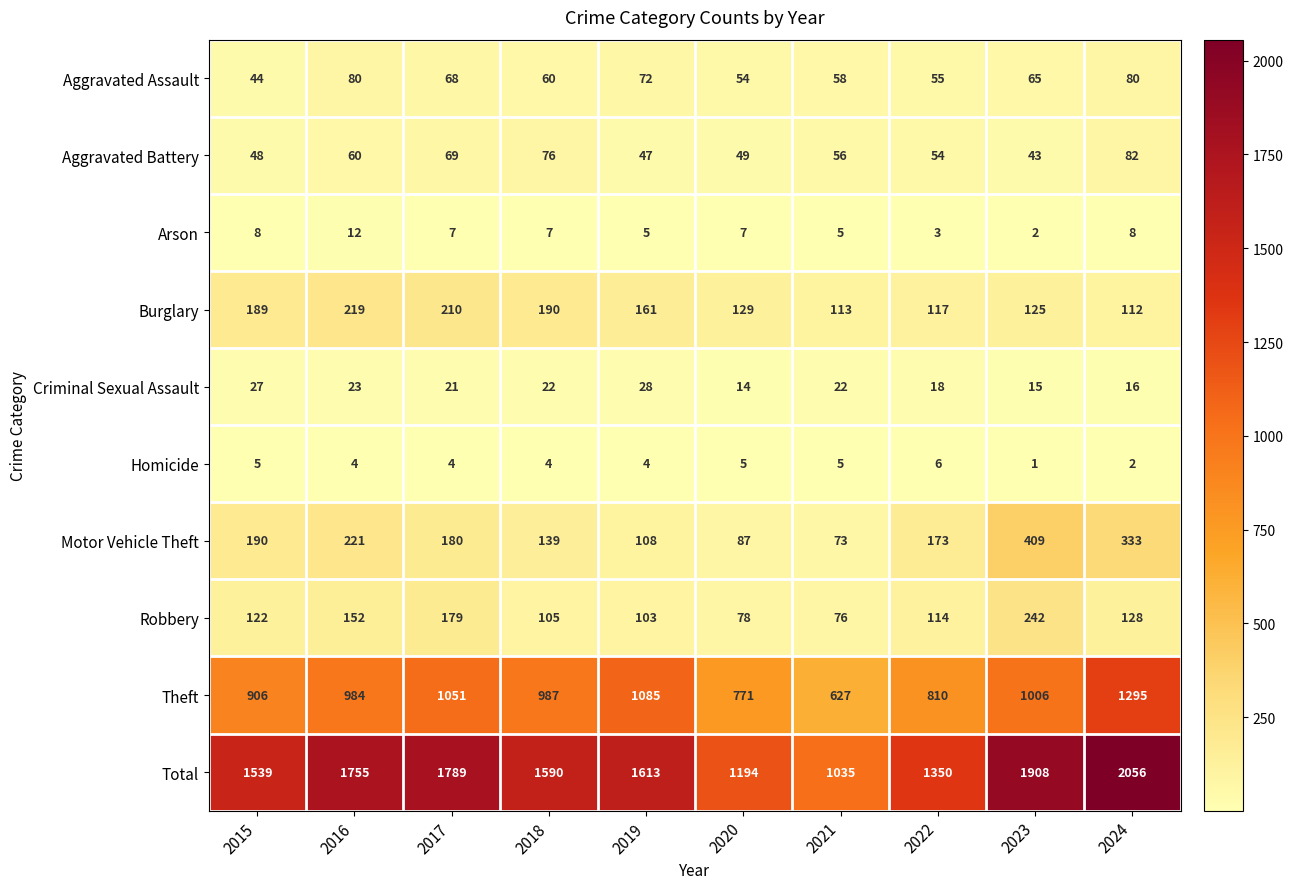

What is the sum of all Aggravated Battery values?

584